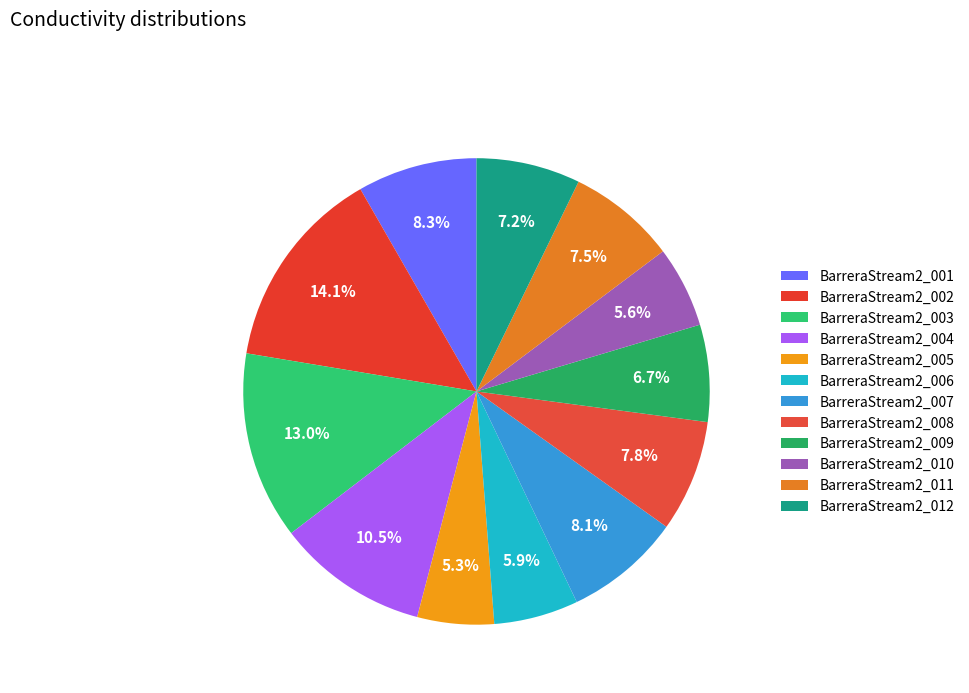

How many slices are in this pie chart?

12